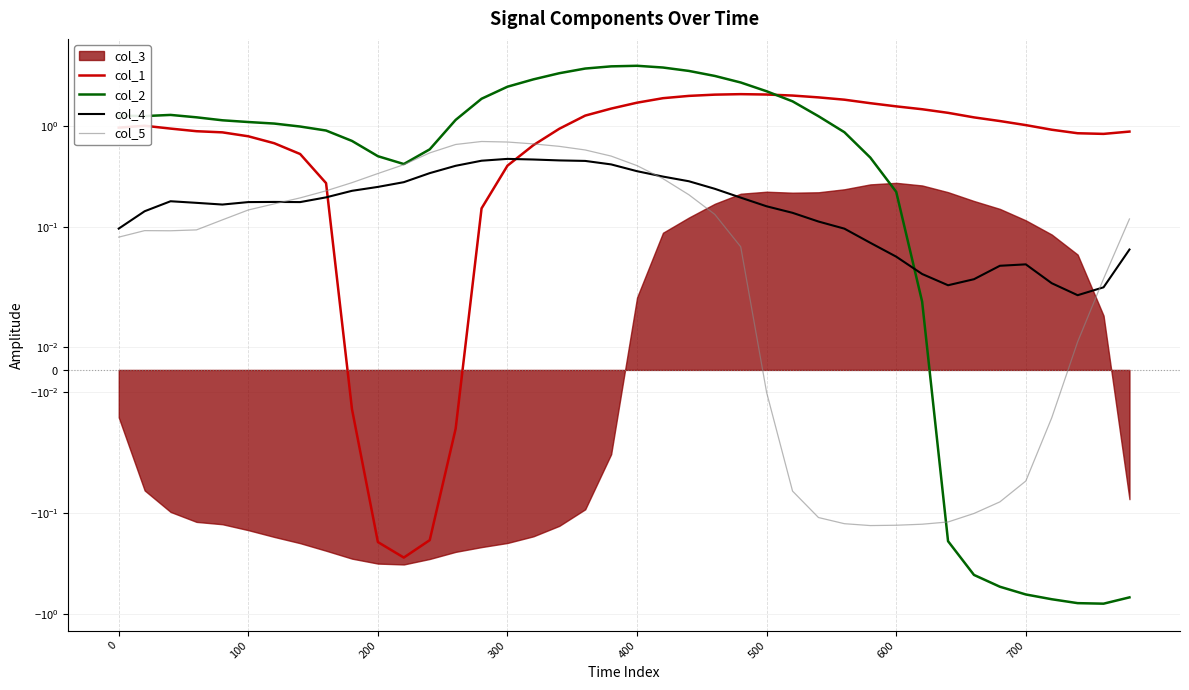

How many values in the col_1 series exceed 0?

35